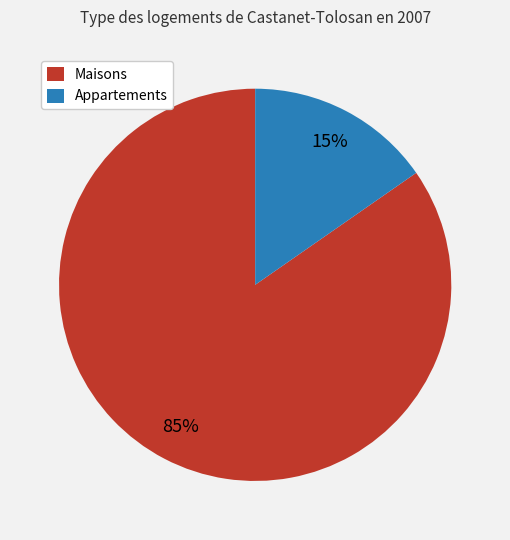

How many segments does this pie chart have?

2